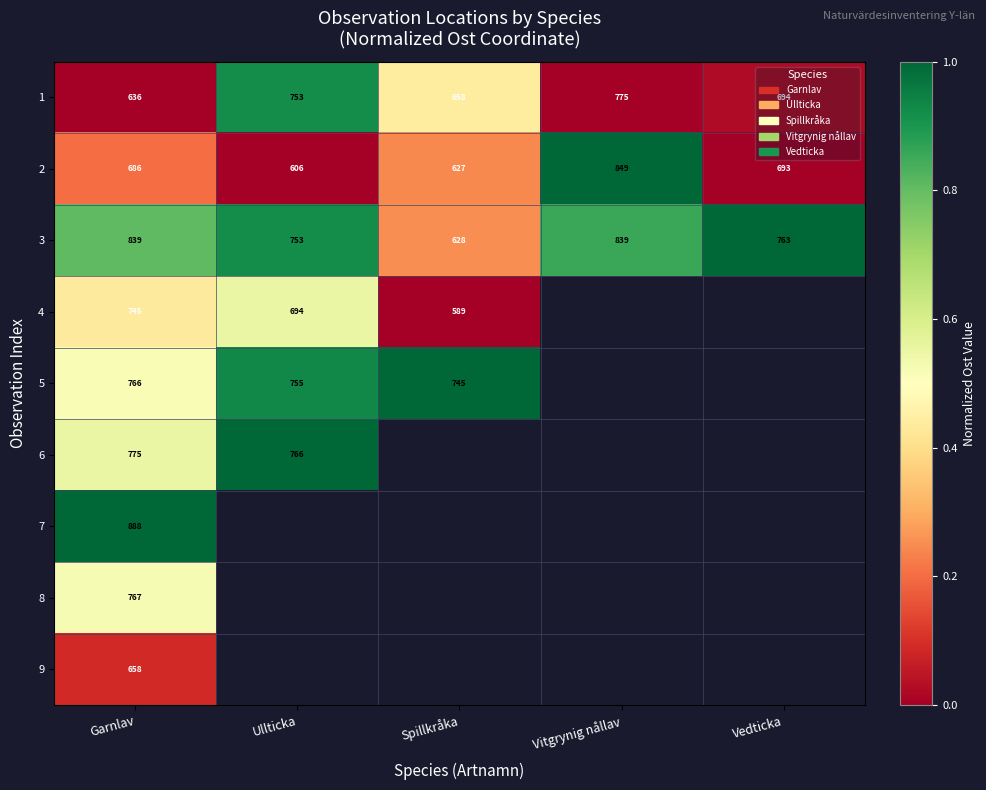

What is the sum of all 3 values?

3822